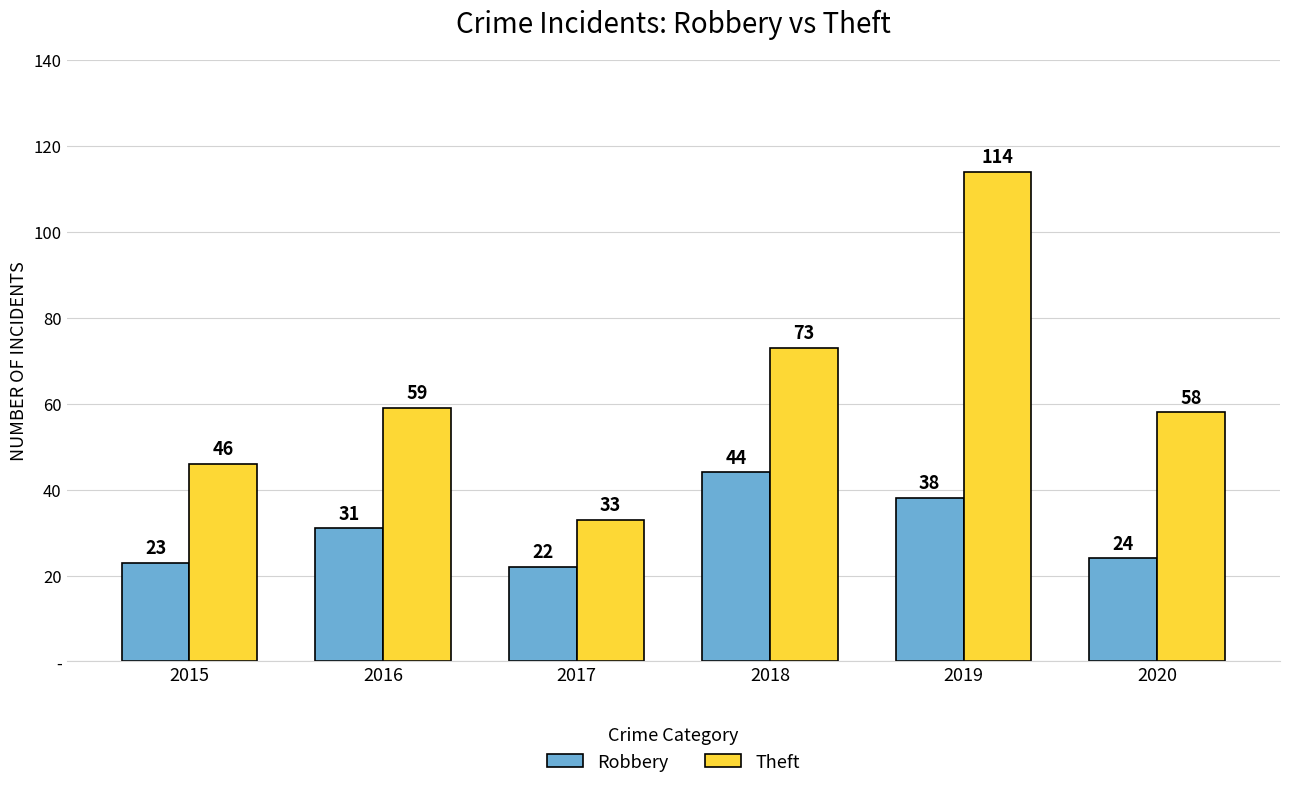

Does the chart contain any negative values?

No